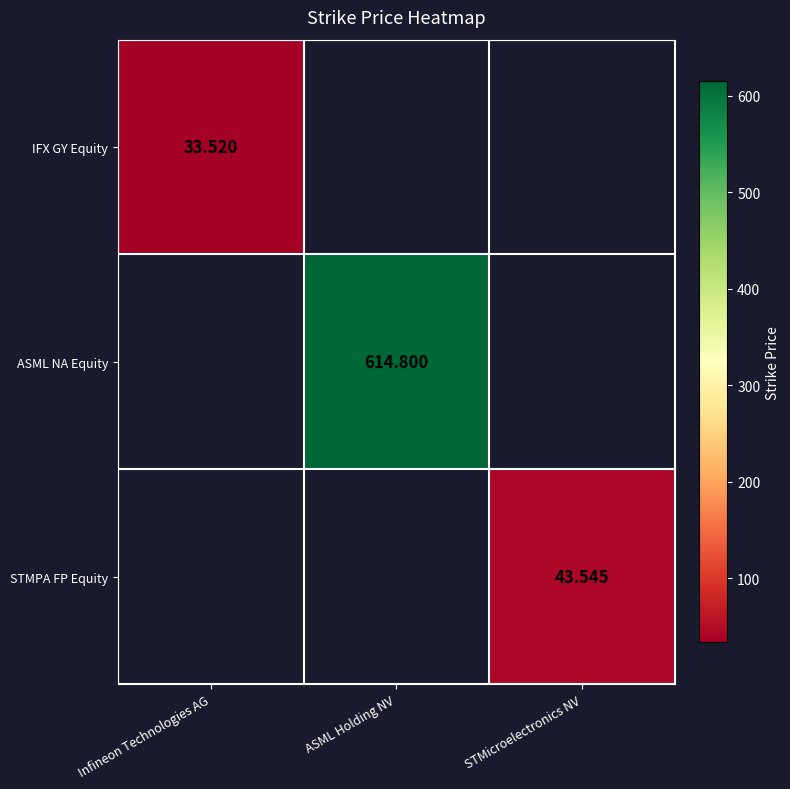

How many values in STMPA FP Equity are above zero?

1